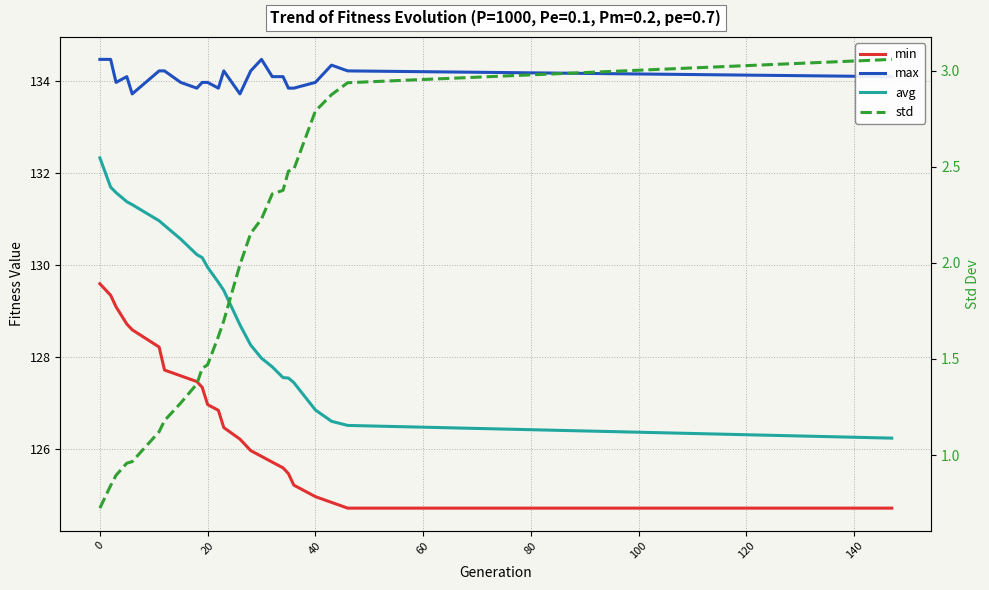

How many lines are shown in the chart?

4